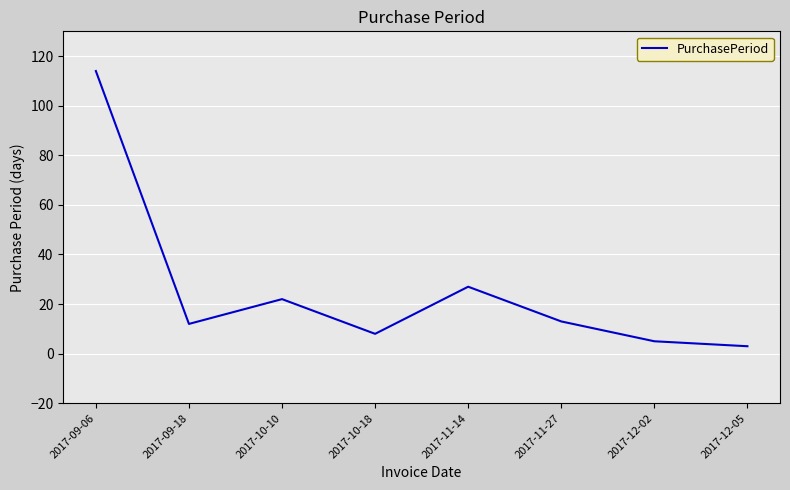

Does the chart have visible grid lines?

Yes